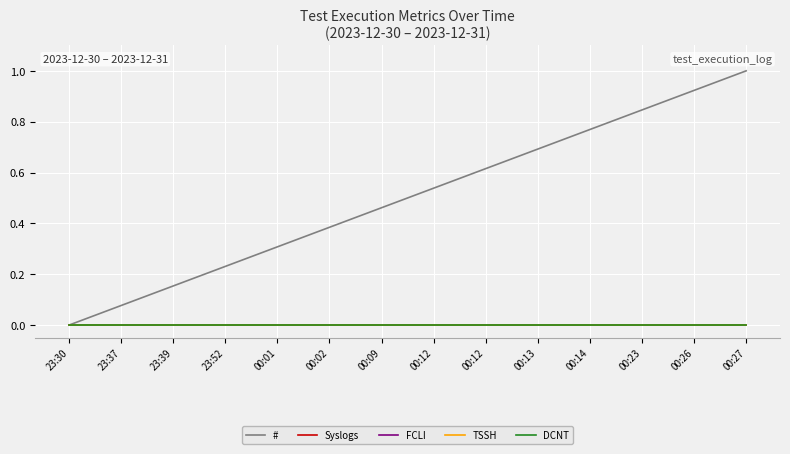

Between 23:37 and 23:39, which series saw the biggest shift?

#